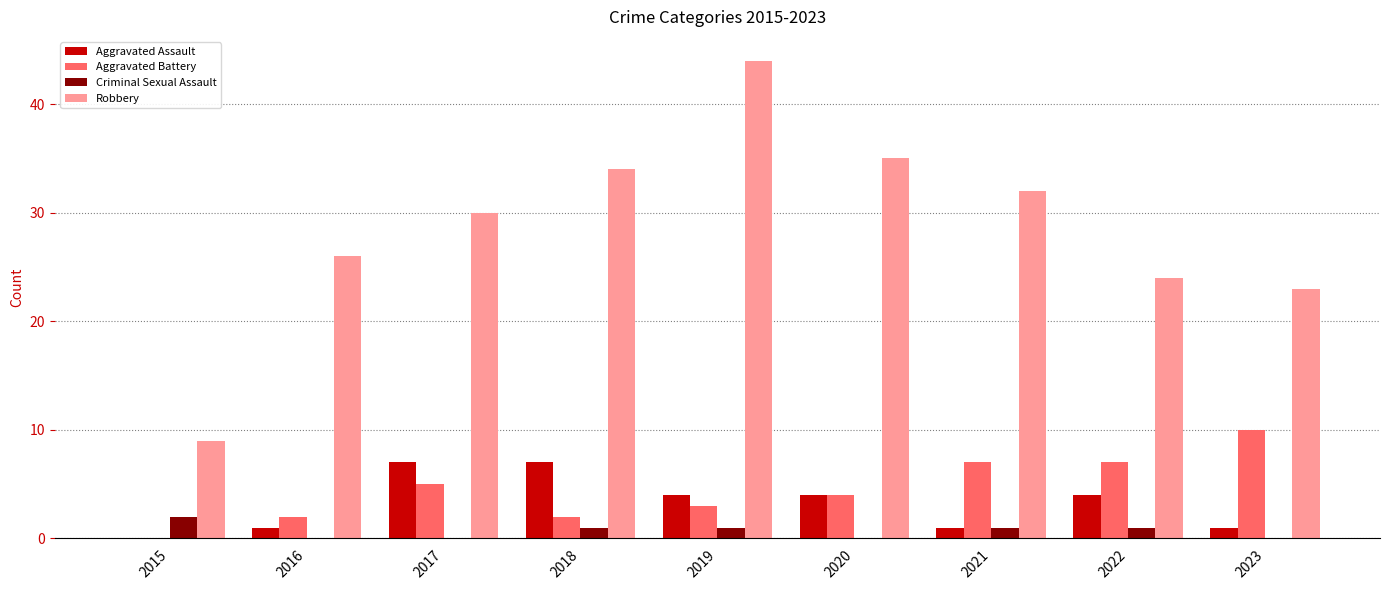

Which category has the highest value across all series?

2019